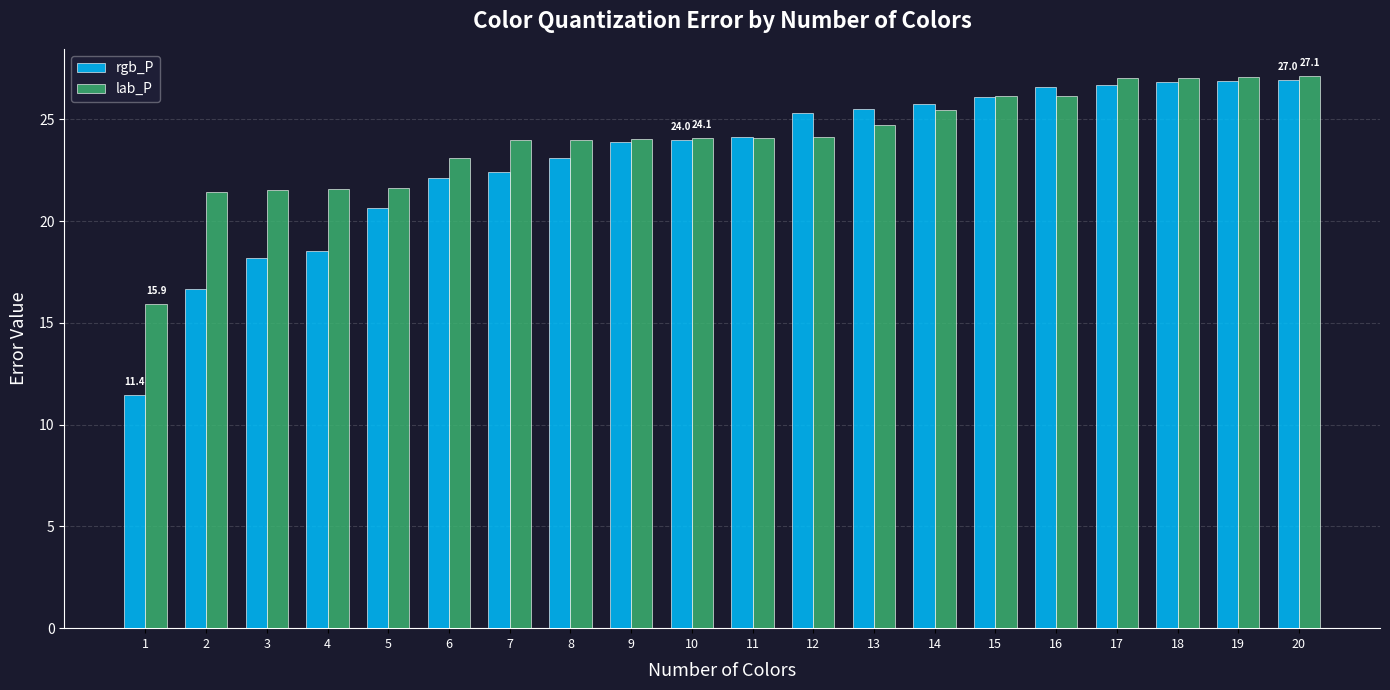

True or false: lab_P has a value of 21.6 at 4.

True